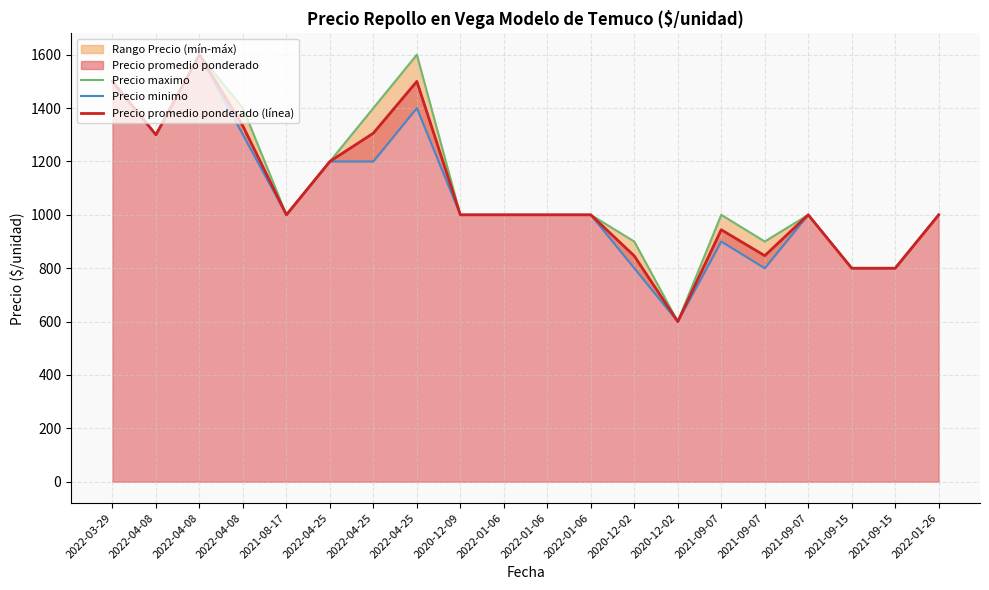

Which label corresponds to the smallest value in the chart?

2020-12-02